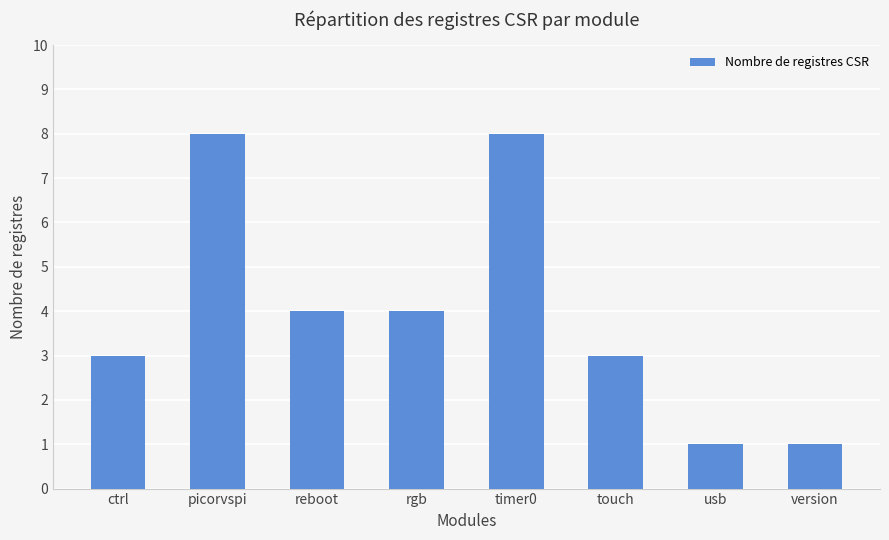

What is the maximum value shown in the chart?

8